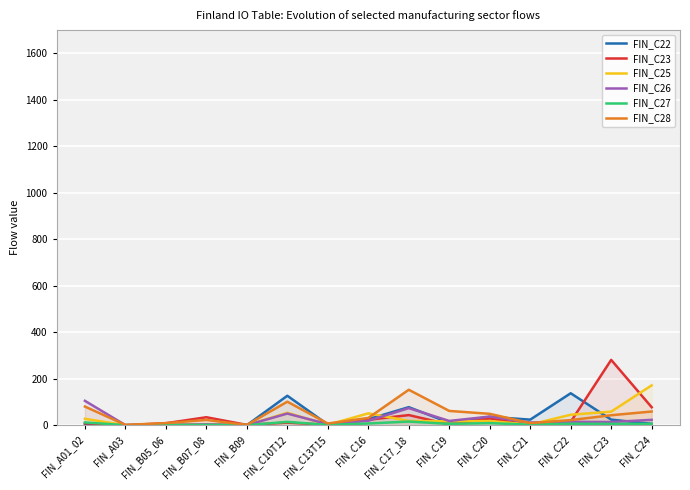

The FIN_C26 series shows 0.2 at FIN_B09. True or false?

True